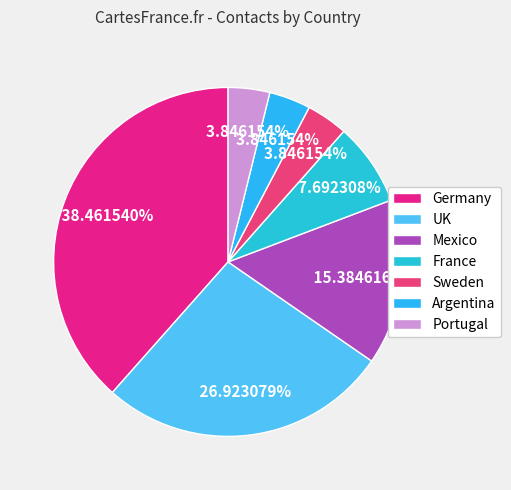

What is the ratio of the value at Sweden to the value at Argentina?

1.0